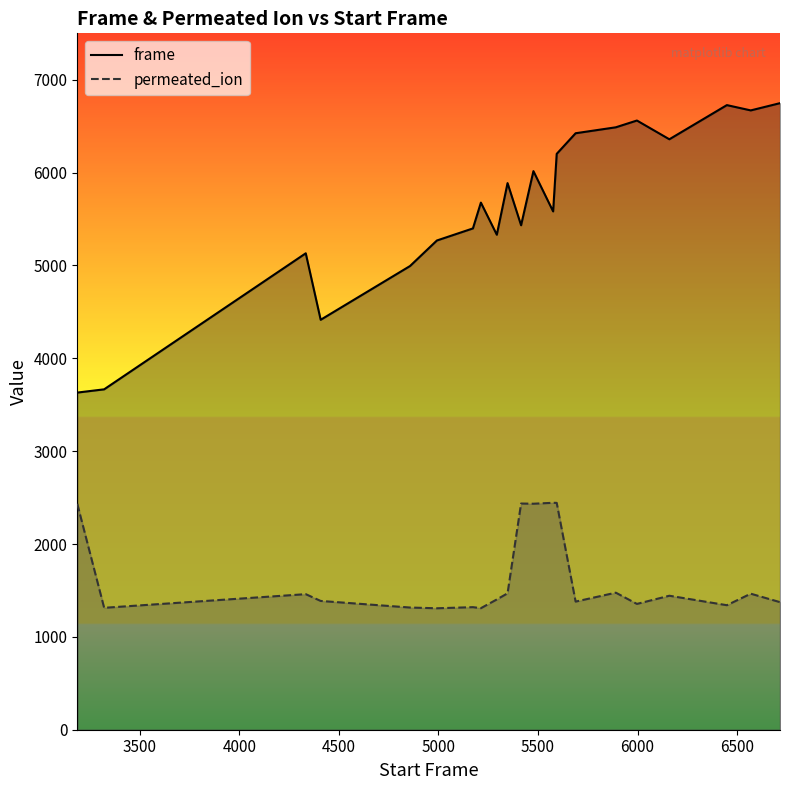

How many lines are shown in the chart?

2